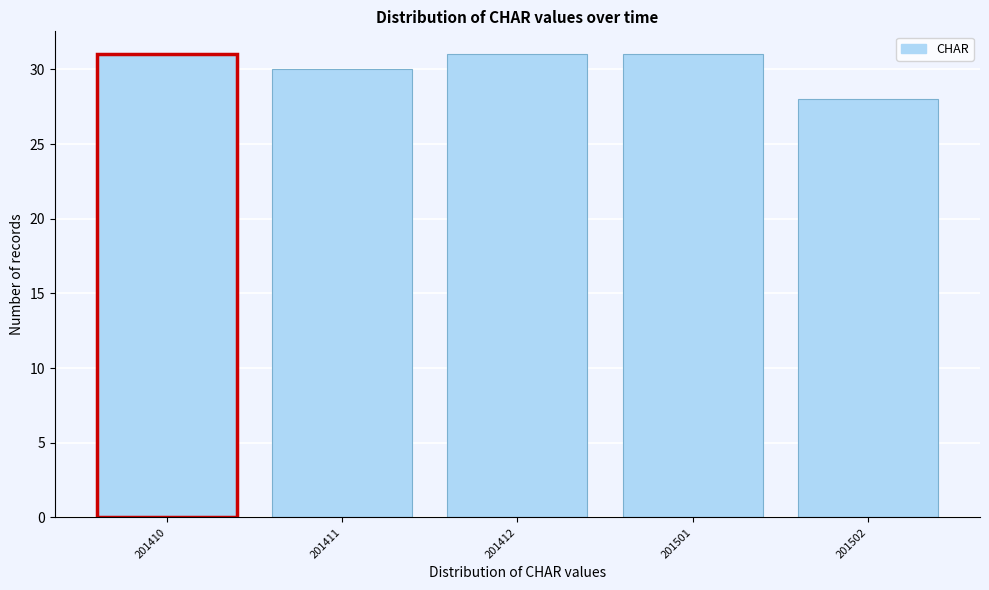

Reading right to left, list all the values displayed in this chart.

28	31	31	30	31